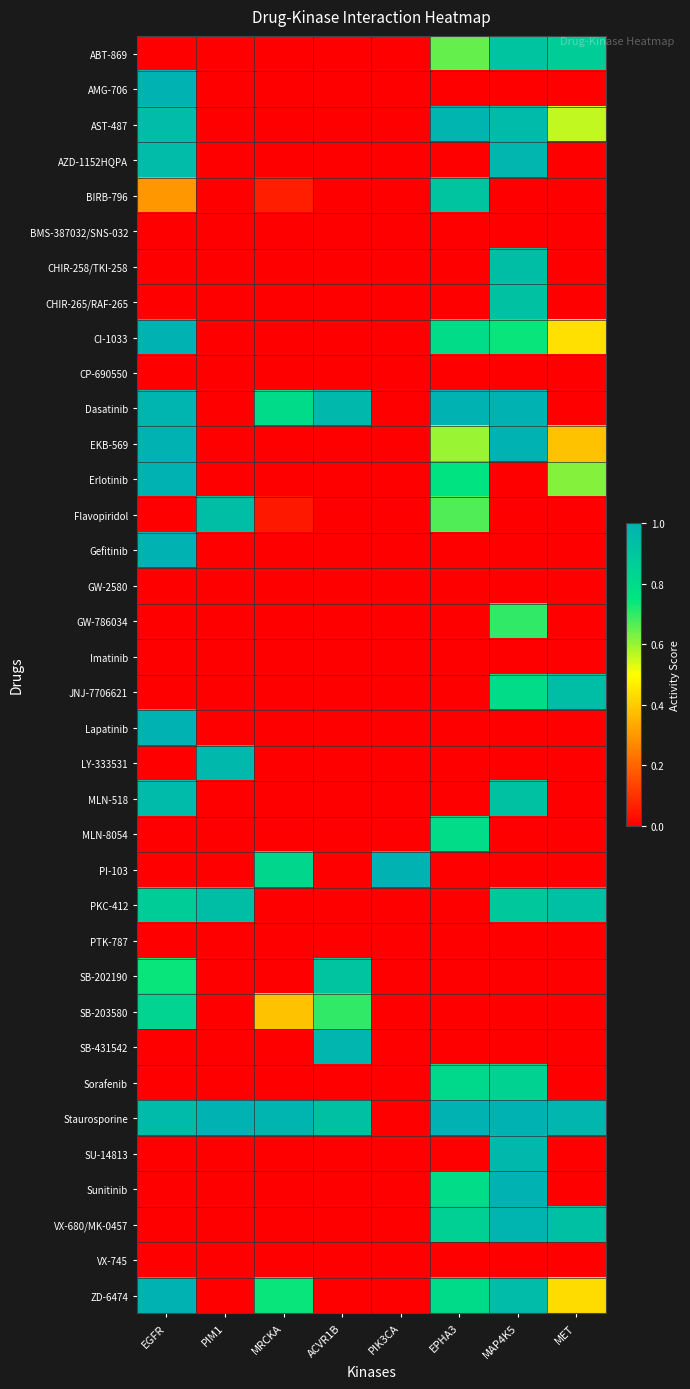

Rank the series at MRCKA from highest to lowest value.

Staurosporine, PI-103, Dasatinib, ZD-6474, SB-203580, BIRB-796, Flavopiridol, ABT-869, AMG-706, AST-487, AZD-1152HQPA, BMS-387032/SNS-032, CHIR-258/TKI-258, CHIR-265/RAF-265, CI-1033, CP-690550, EKB-569, Erlotinib, Gefitinib, GW-2580, GW-786034, Imatinib, JNJ-7706621, Lapatinib, LY-333531, MLN-518, MLN-8054, PKC-412, PTK-787, SB-202190, SB-431542, Sorafenib, SU-14813, Sunitinib, VX-680/MK-0457, VX-745